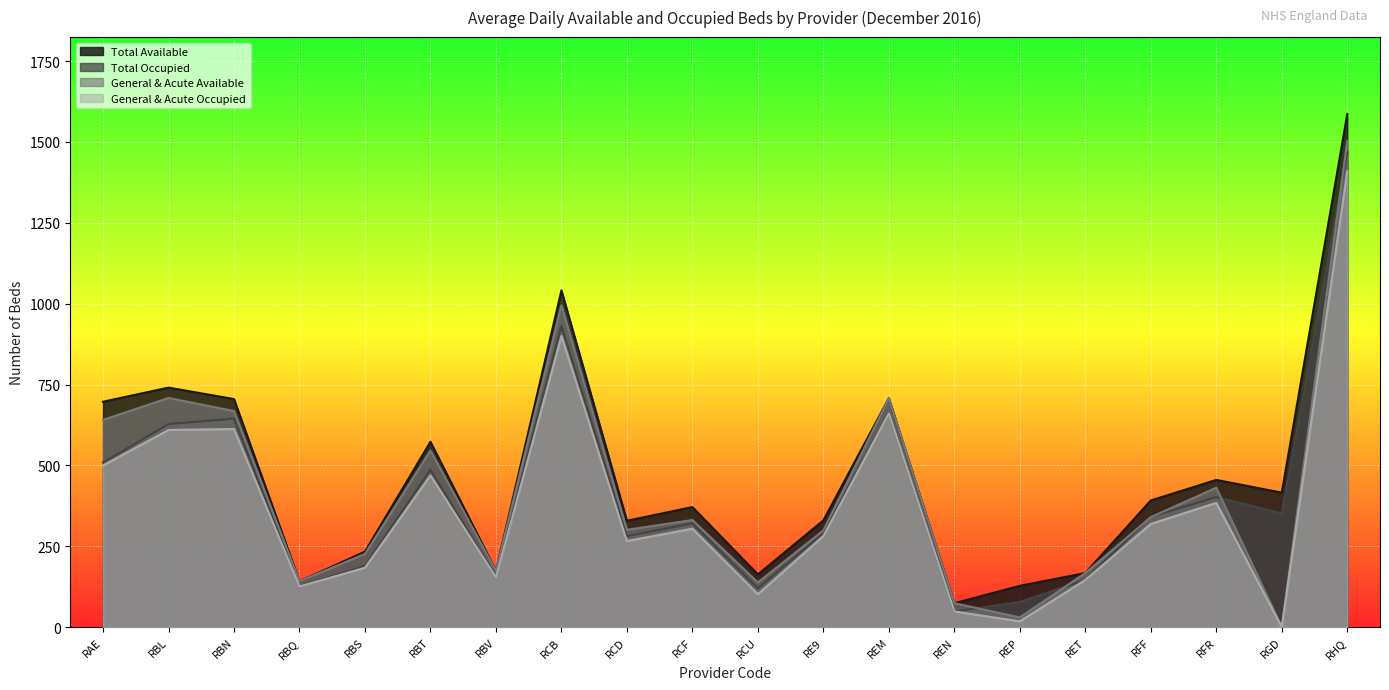

How many interior local peaks does the General & Acute Occupied series have?

6